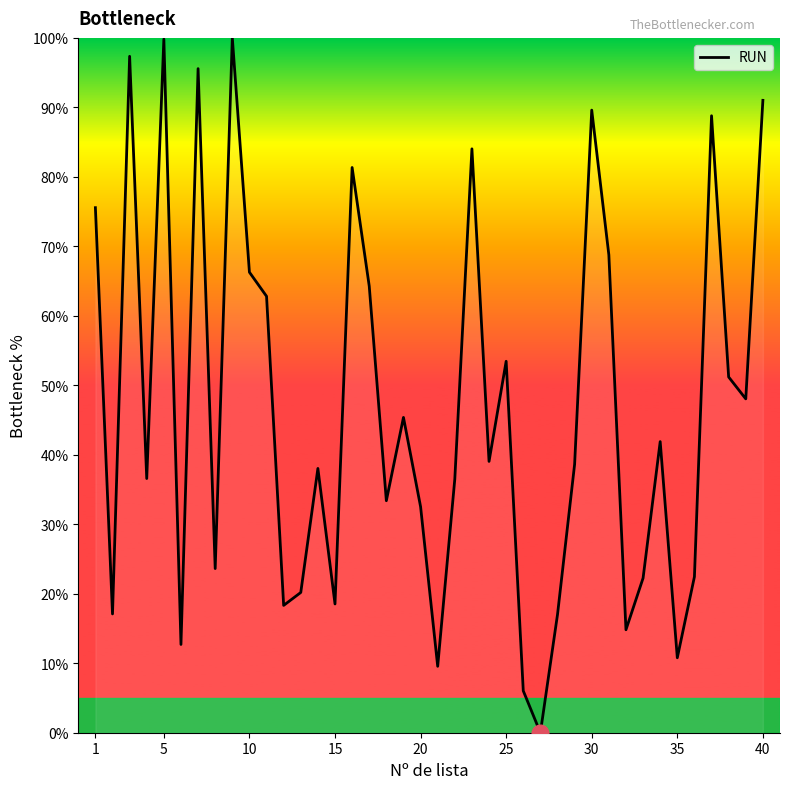

What is the difference between the maximum and minimum values?

100.0